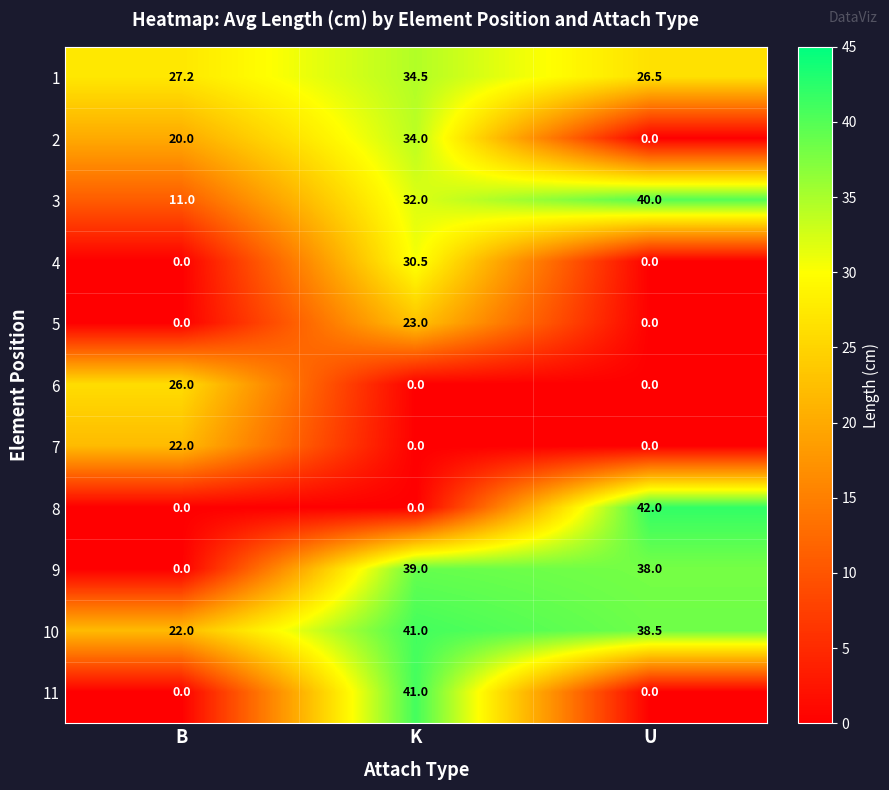

How many distinct data groups are displayed?

11